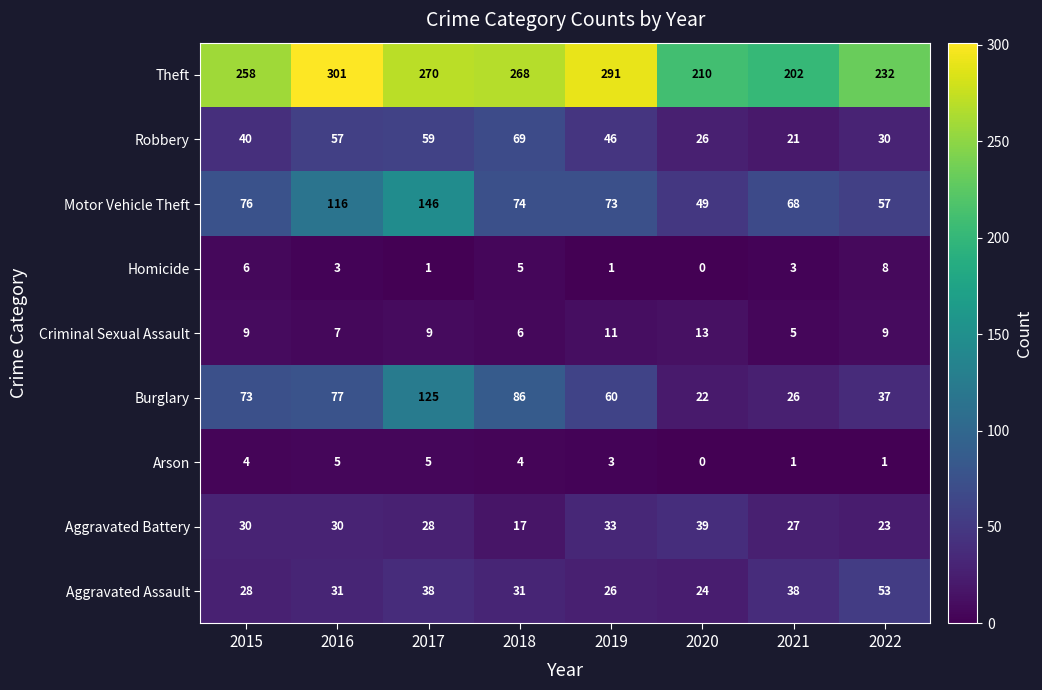

Count the Homicide values in the range 1 to 6.

6